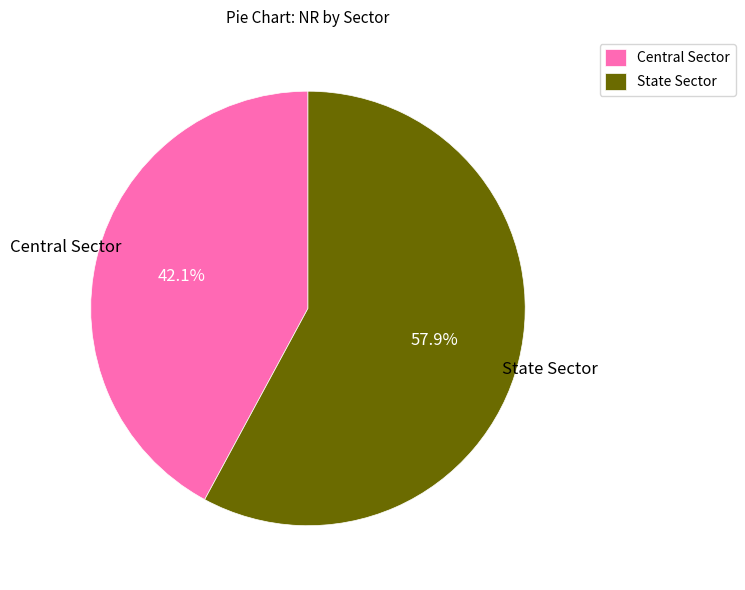

Does State Sector represent more than half of the total?

Yes